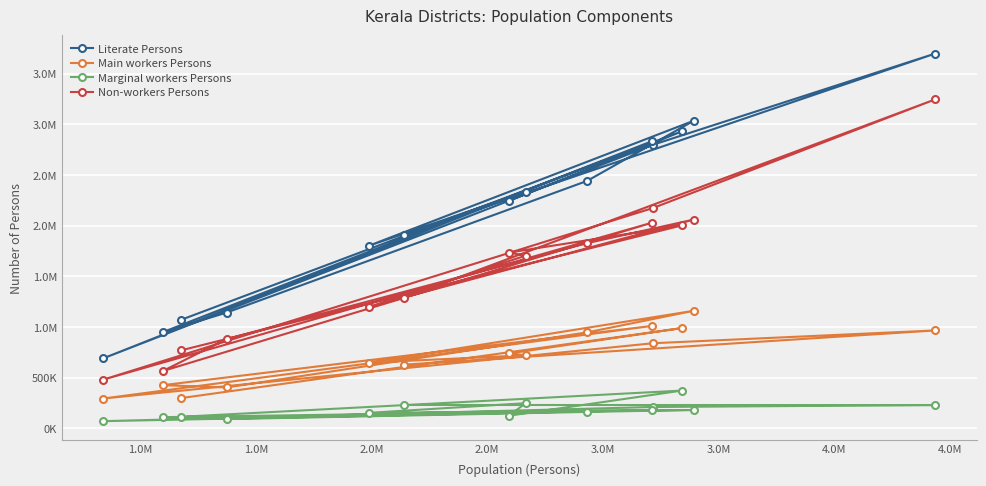

How many interior local peaks does the Marginal workers Persons series have?

4